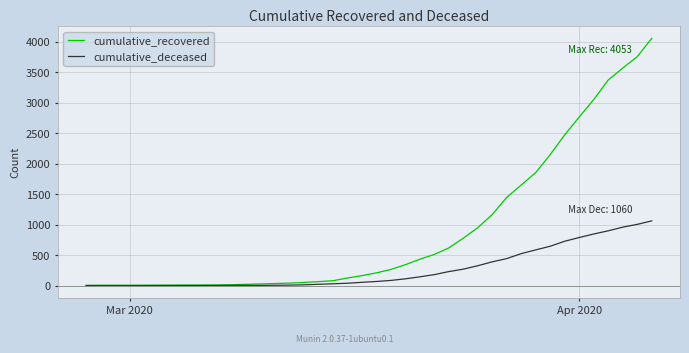

Rank the series by their maximum value, from lowest to highest.

cumulative_deceased, cumulative_recovered